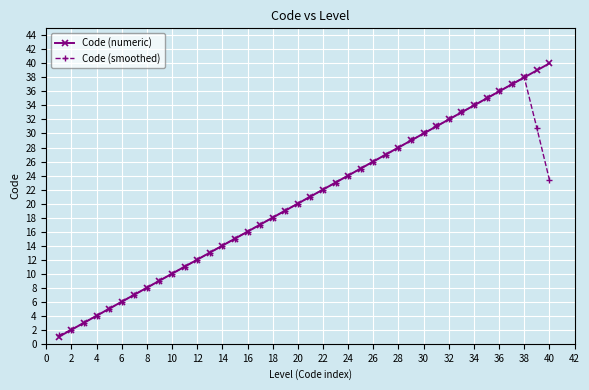

What is the value of the Code (smoothed) point at the 38th from the left?

38.0